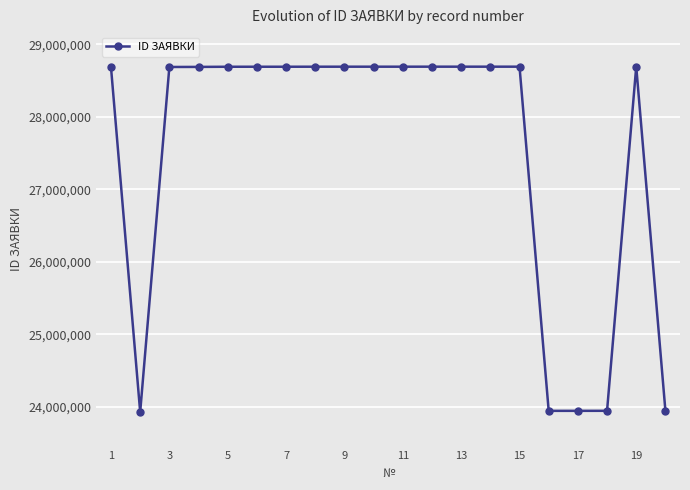

What is the value of the 6th point from the left?

28690084